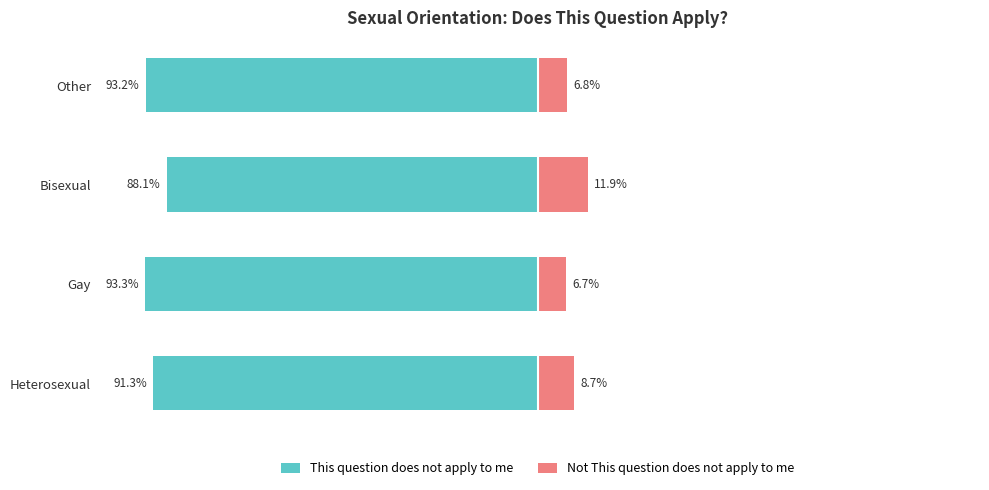

How many groups of bars are there?

4